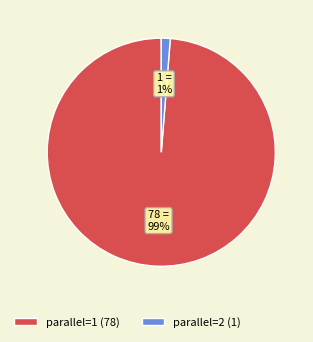

Combined, do parallel=1 and parallel=2 account for over 50%?

Yes